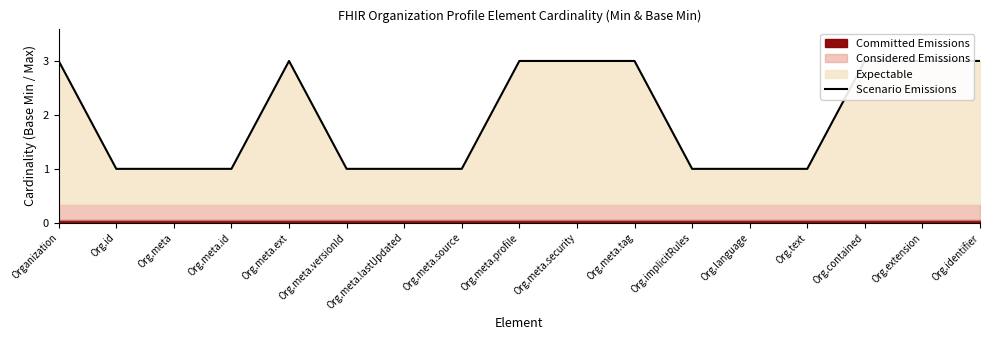

What is the change in value from Org.meta.versionId to Org.meta.security?

+2